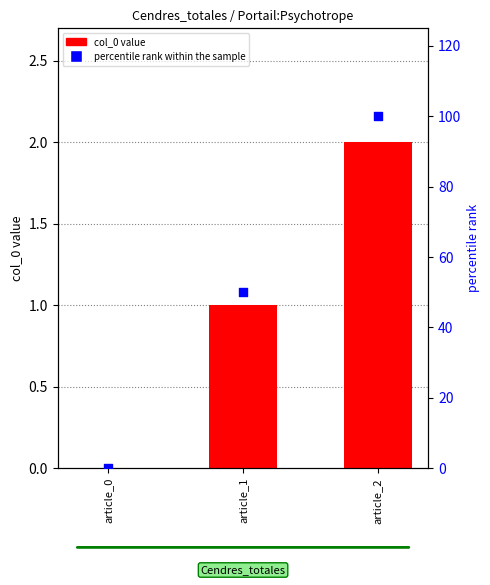

What is the total value across all series at article_1?

51